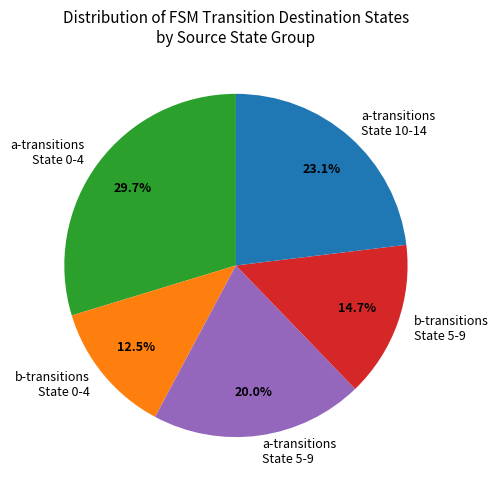

How many slices are in this pie chart?

5